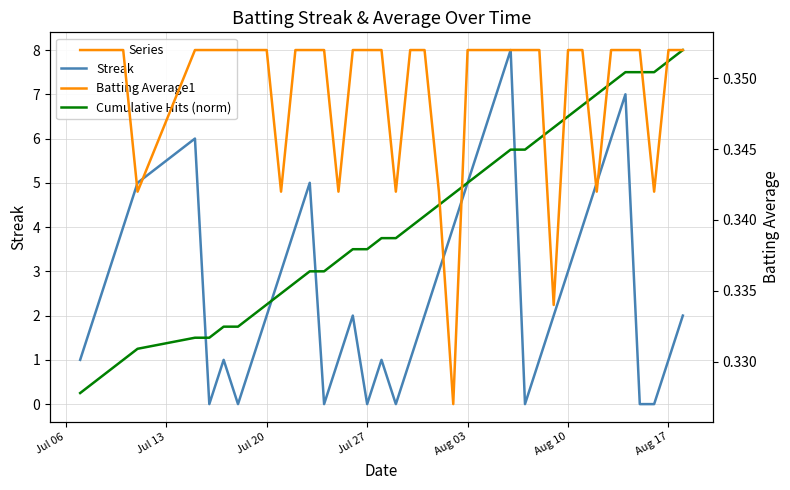

Rank the series by their average value, from lowest to highest.

Batting Average1, Streak, Cumulative Hits (norm)